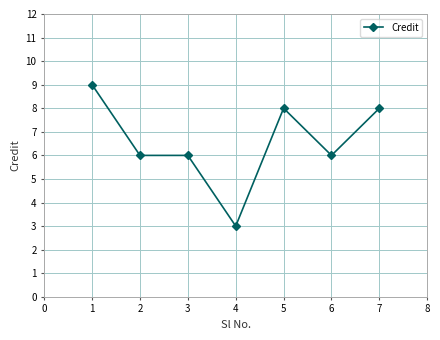

How many values are between 6 and 8?

5